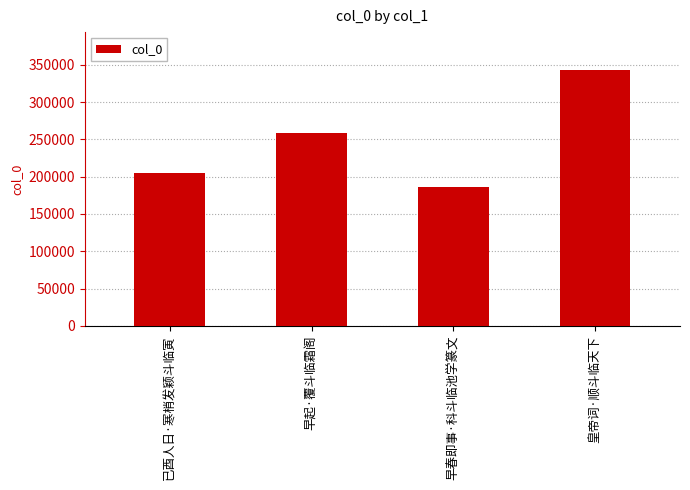

Which category has the lowest value across all series?

早春即事·科斗临池学篆文